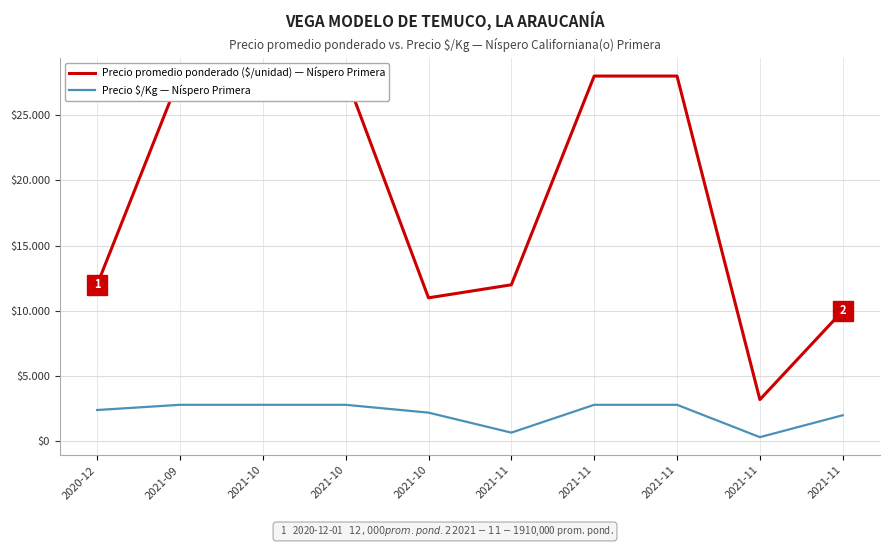

What is the label of the 8th point from the left?

2021-11